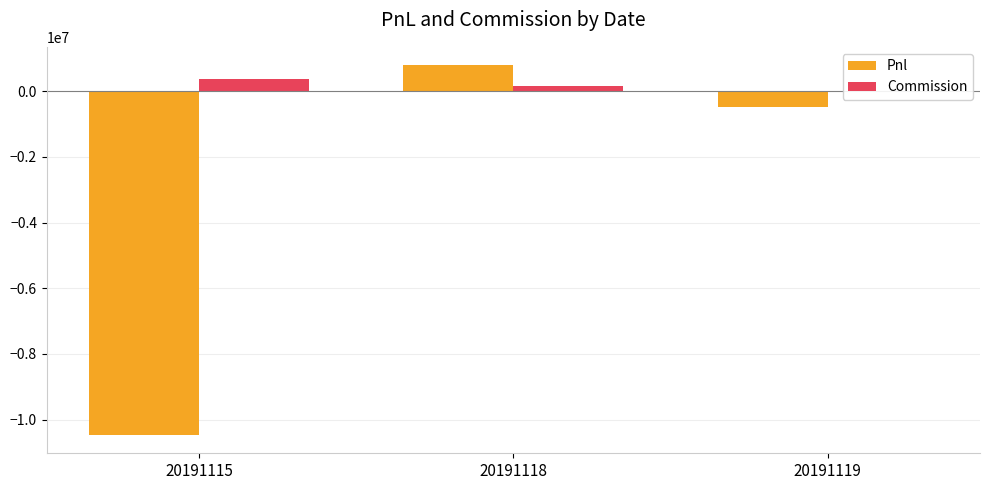

Is the value of Pnl at 20191118 greater than the value of Commission at 20191115?

Yes